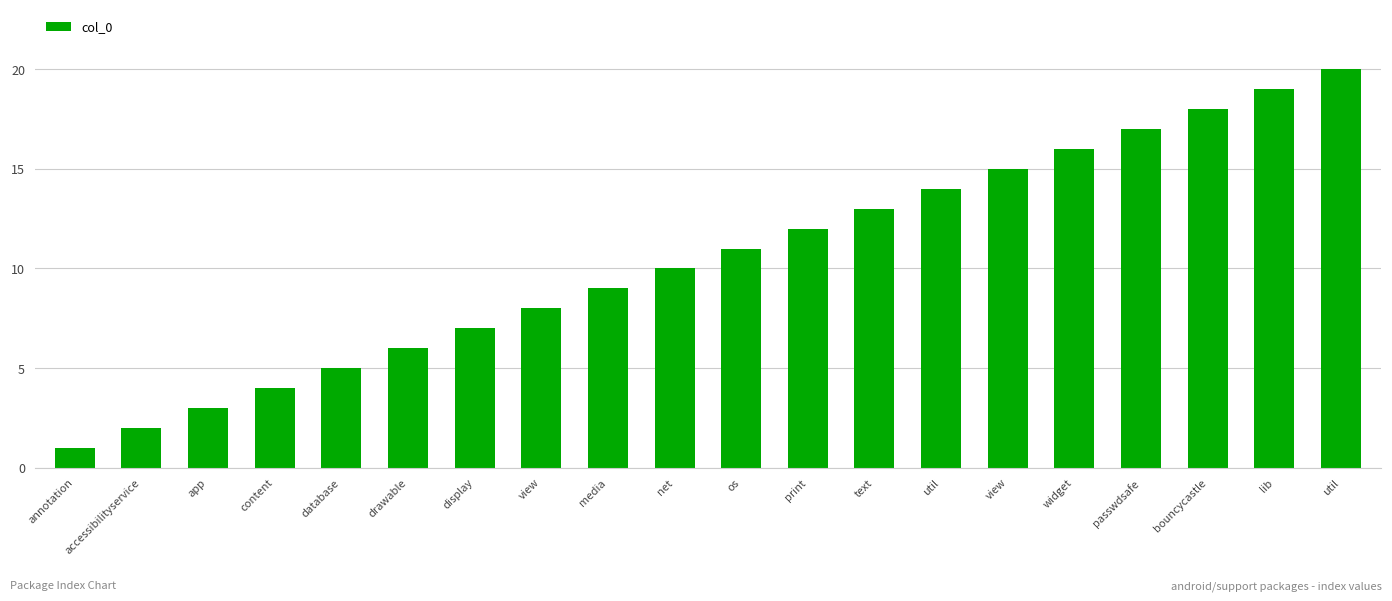

How many categories are shown in the chart?

20